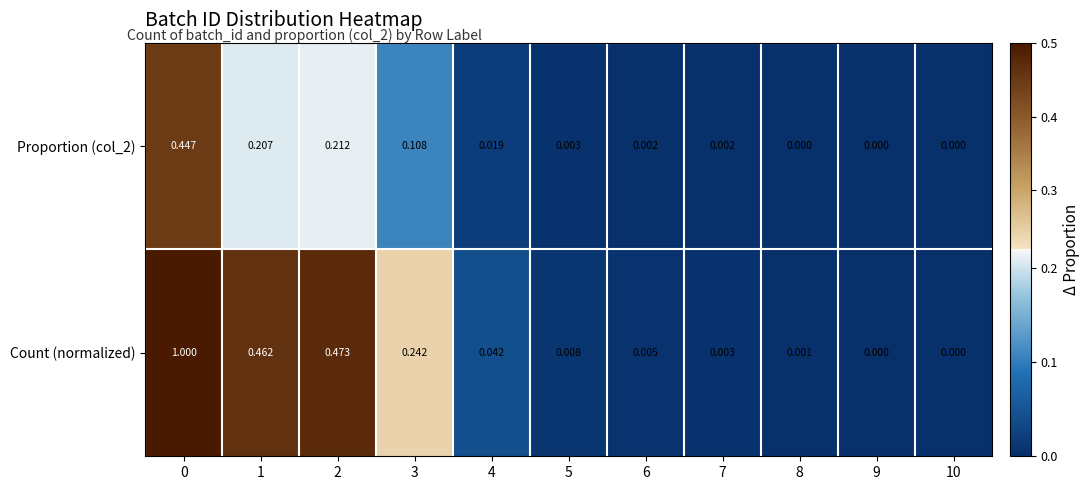

Which series has the largest range (max minus min)?

Count (normalized)